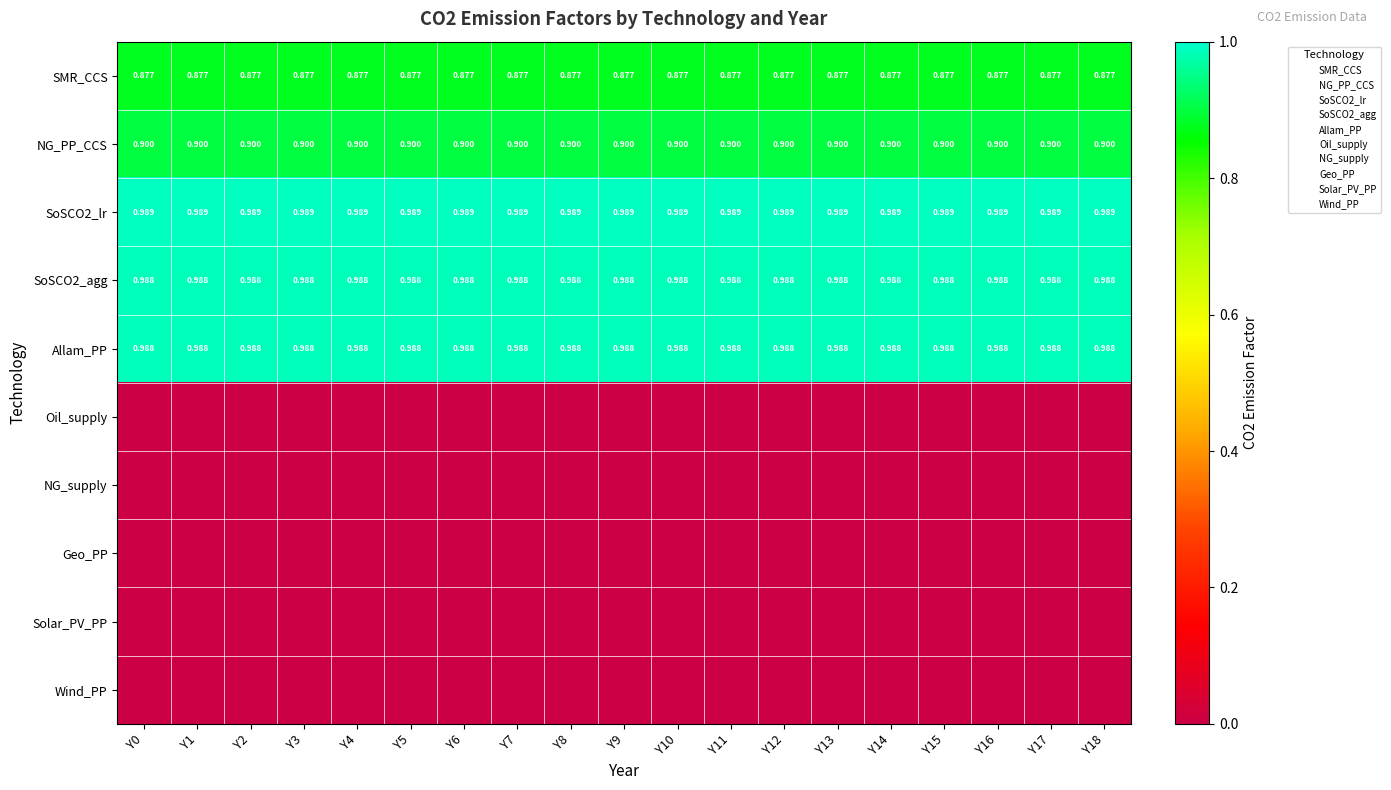

Is the value of Solar_PV_PP at Y0 greater than the value of Wind_PP at Y0?

No